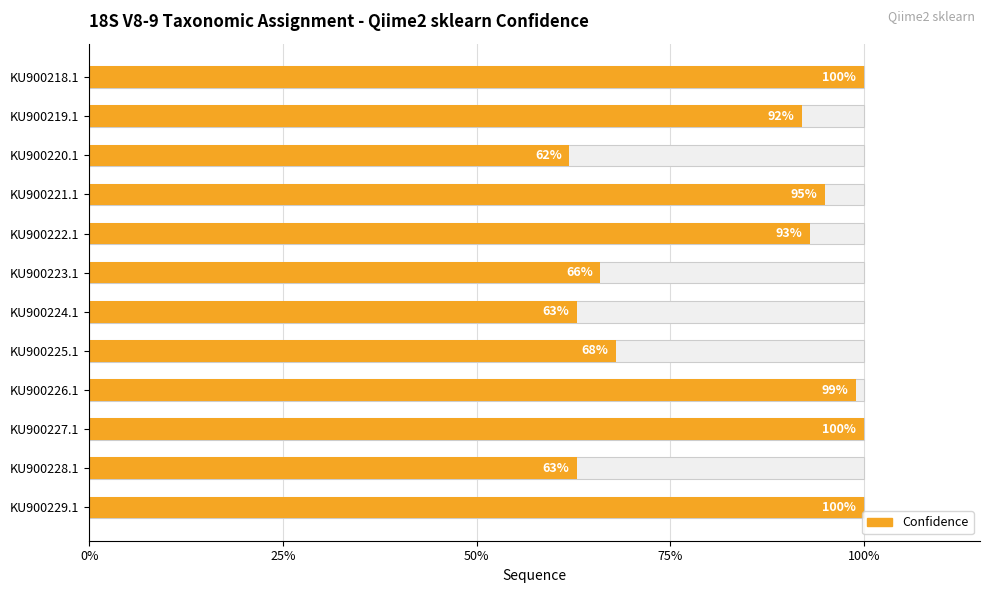

Count the number of data series in this chart.

1